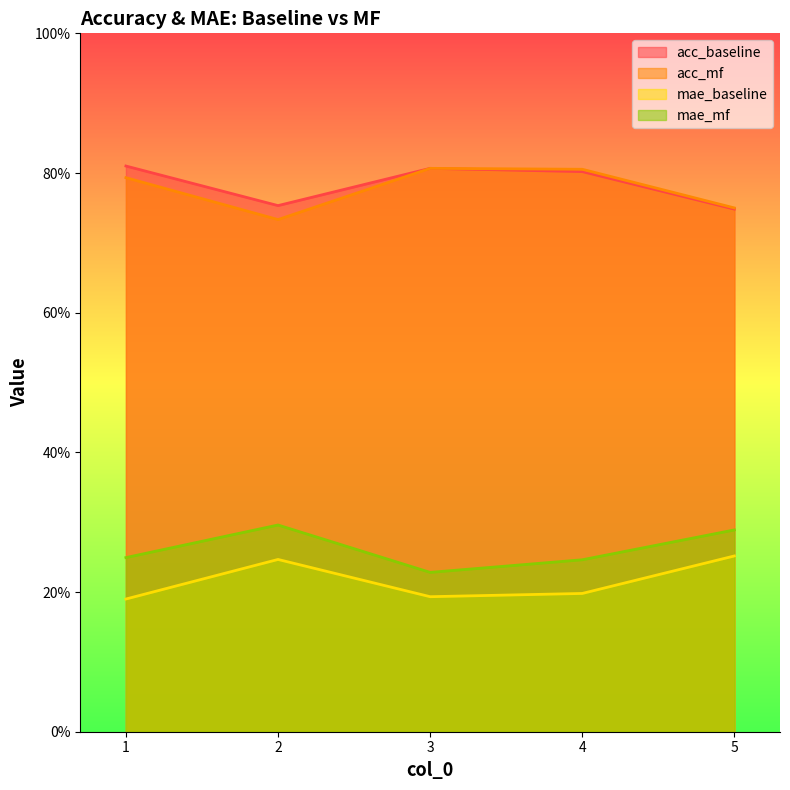

At which label does mae_baseline reach its minimum?

1